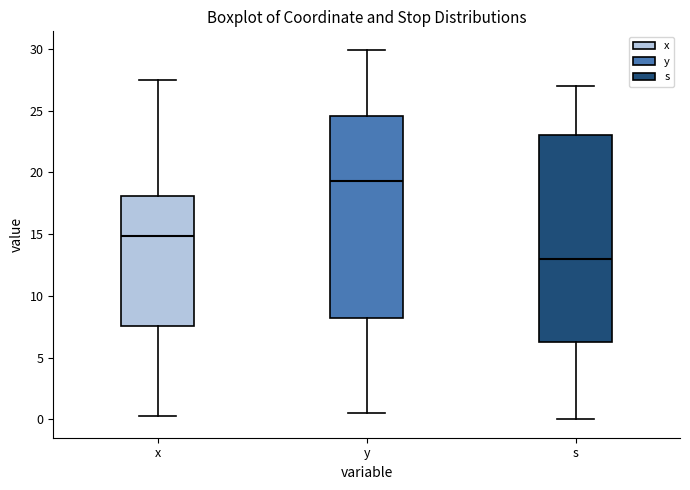

Reading left to right, transcribe this box plot: for each box, give where its median line is, the range the box spans, and where its two whiskers end, as read against the y-axis. The values are not printed on the chart, so give them approximately, as read against the axis.

x: median 15.0, box 7.5 to 18.0, whiskers 0.5 to 27.5
y: median 19.5, box 8.0 to 24.5, whiskers 0.5 to 30.0
s: median 13.0, box 6.5 to 23.0, whiskers 0.0 to 27.0